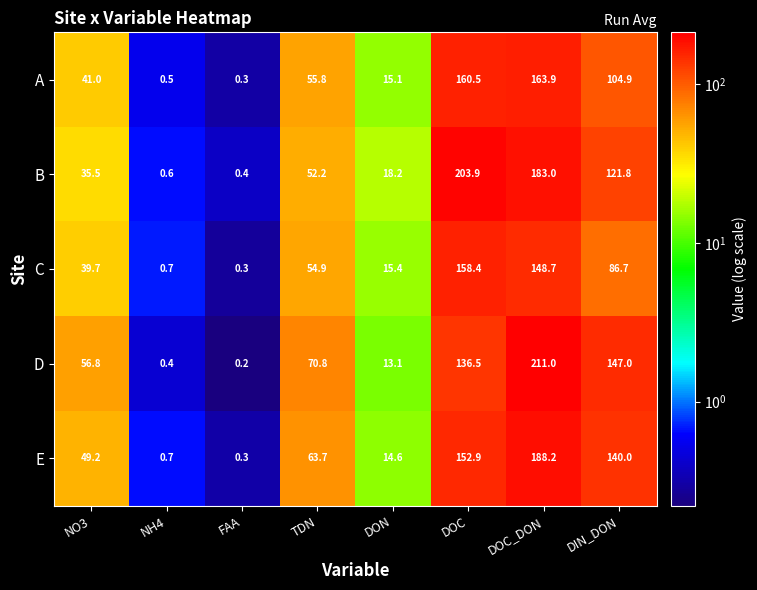

At which label does D first exceed 70?

TDN